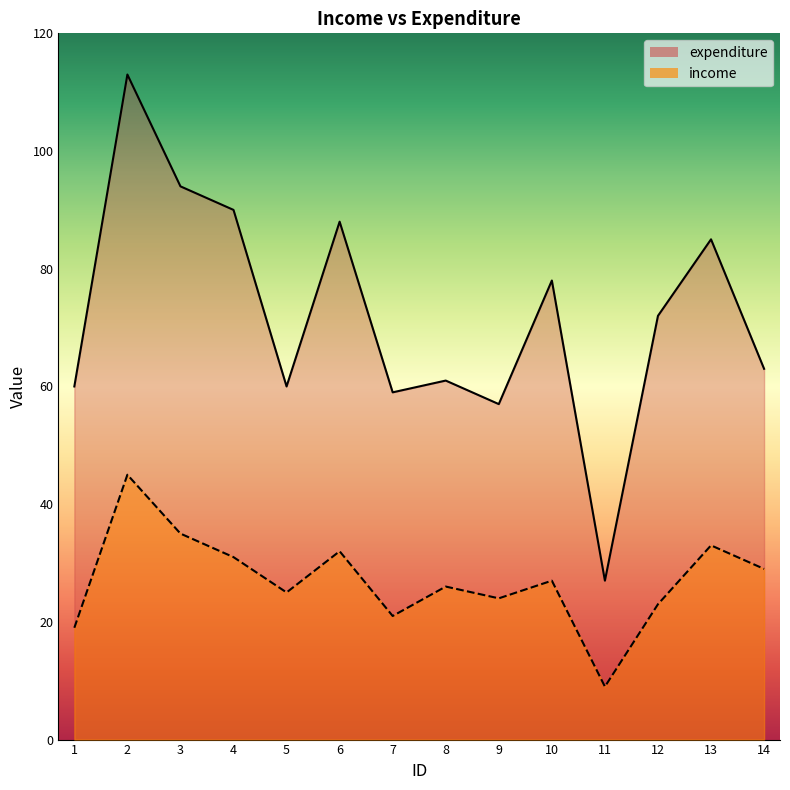

What is the smallest value displayed?

9